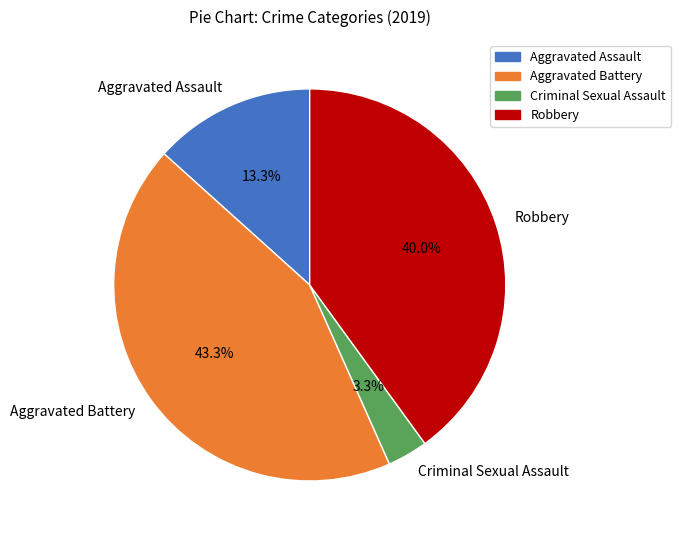

Rank the categories by value from lowest to highest.

Criminal Sexual Assault, Aggravated Assault, Robbery, Aggravated Battery